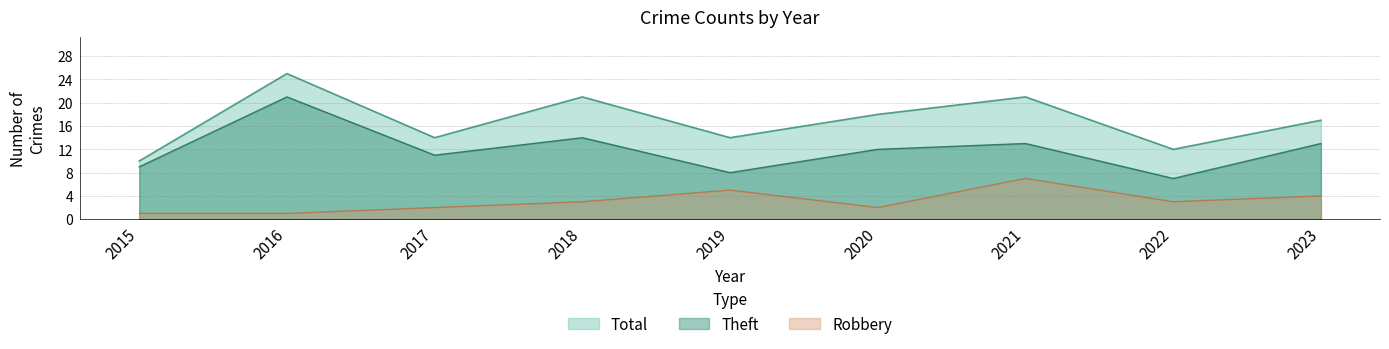

What is the minimum value shown in the chart?

1